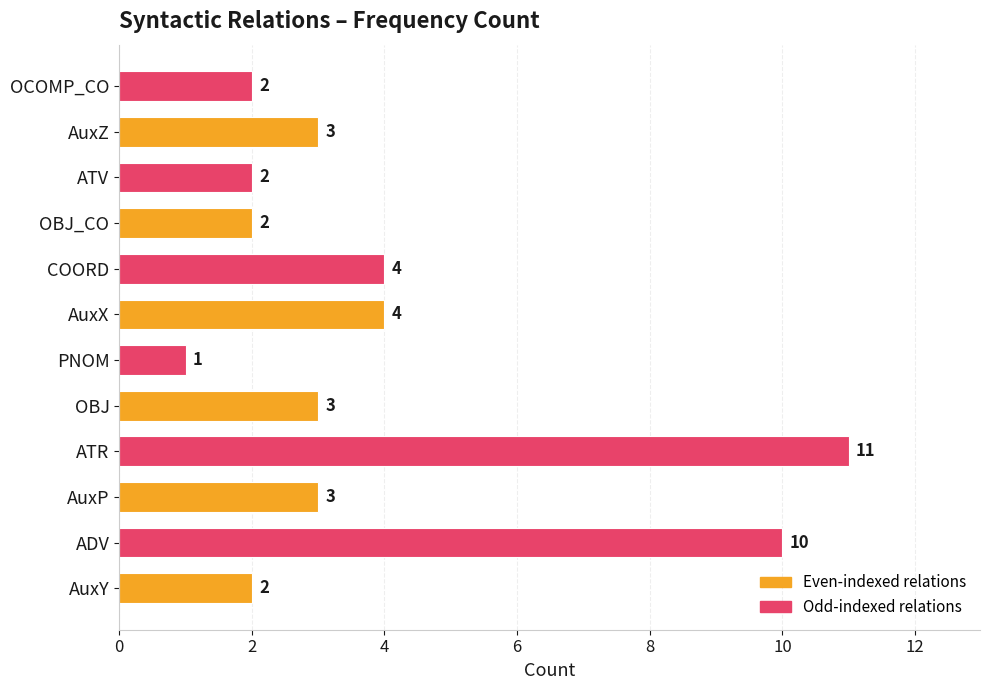

What is the ratio of the value at OBJ to the value at ADV?

0.3